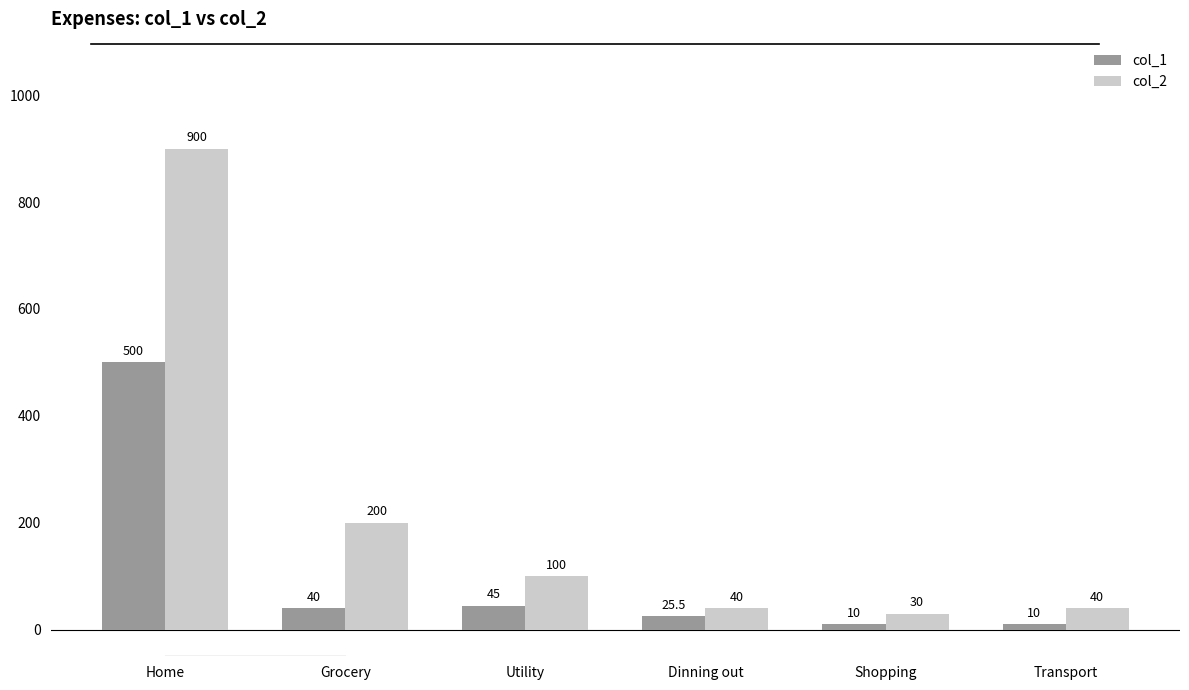

What is the label of the 4th bar from the left?

Dinning out